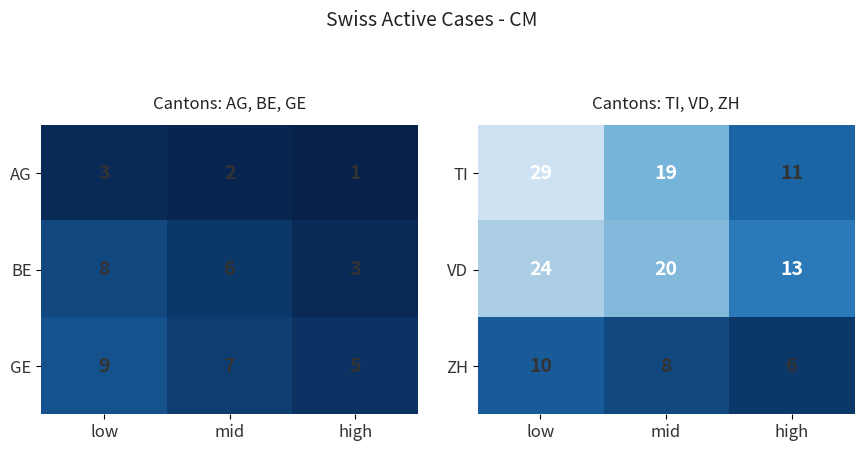

How many values in the TI series are below 19?

1